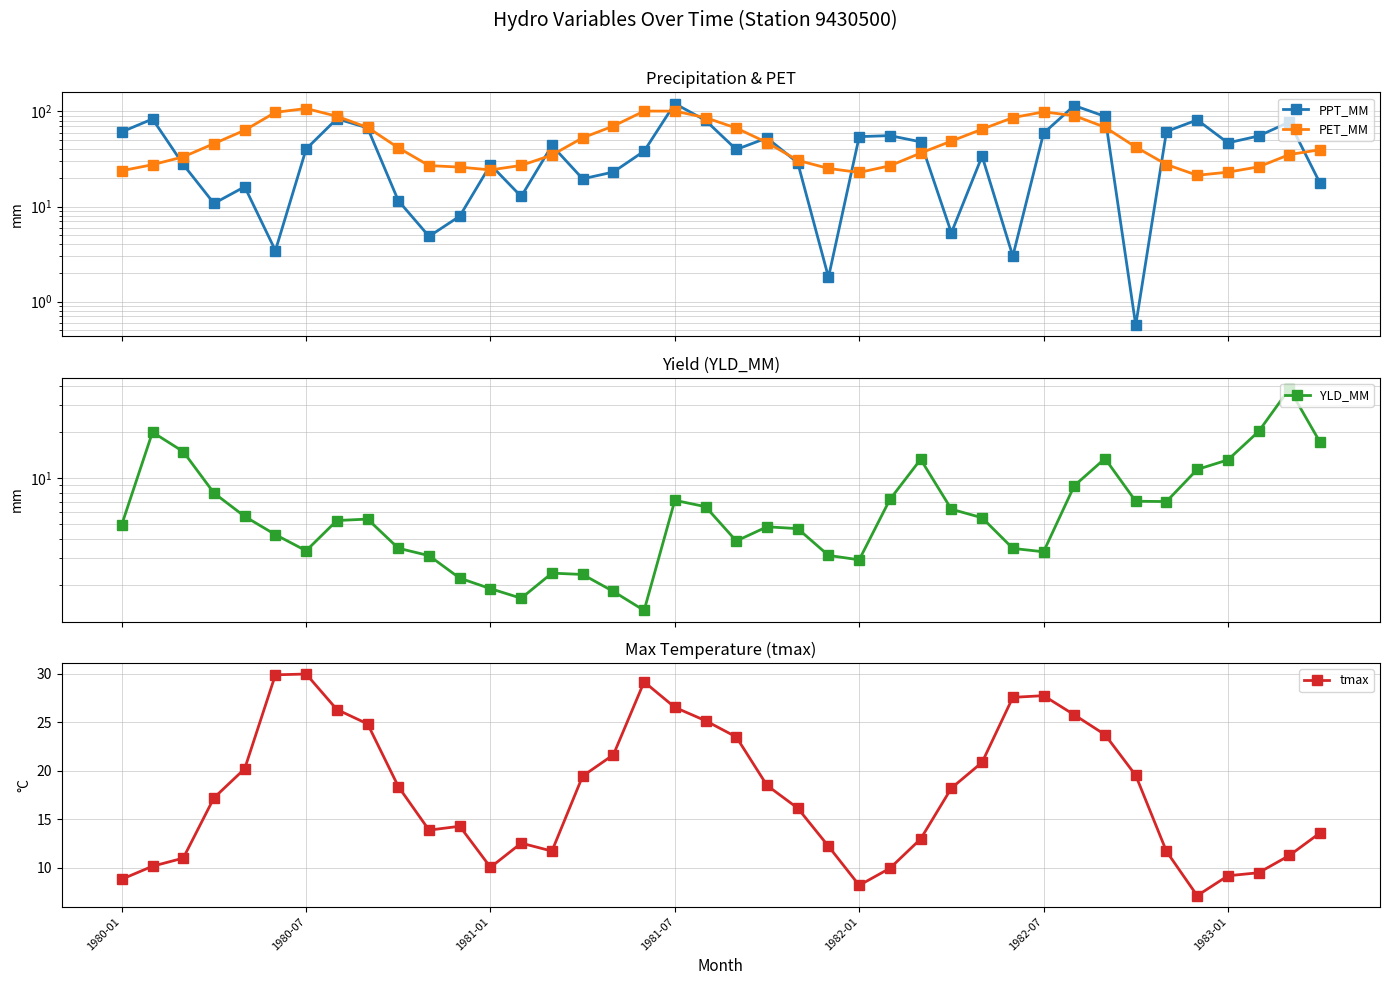

Rank the series by their maximum value, from highest to lowest.

PPT_MM, PET_MM, YLD_MM, tmax